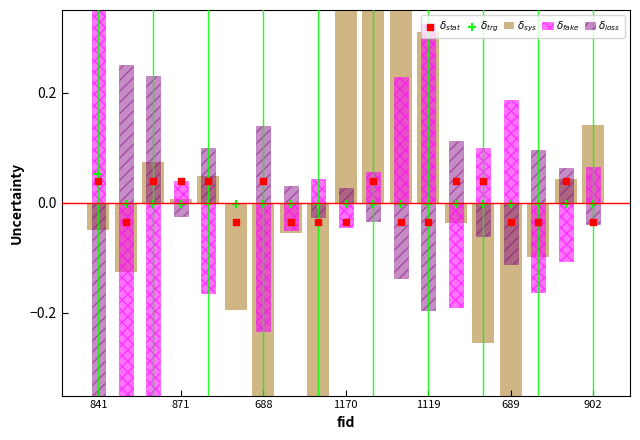

At how many categories does at least one series exceed 0?

19